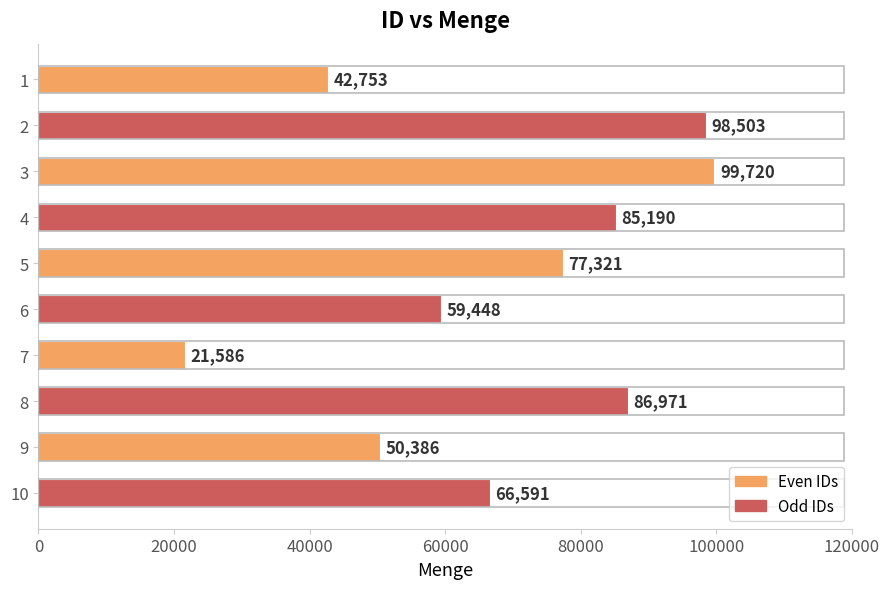

How many bars are there in total?

10